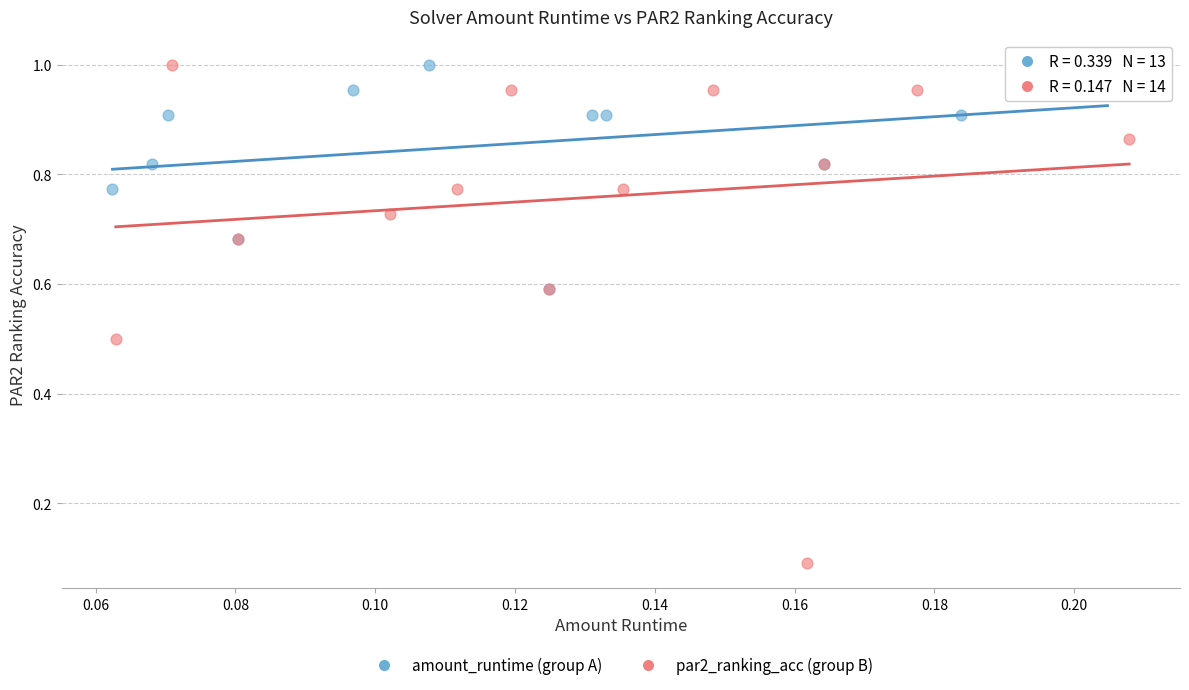

Which series has the widest spread of Y values?

par2_ranking_acc (group B)